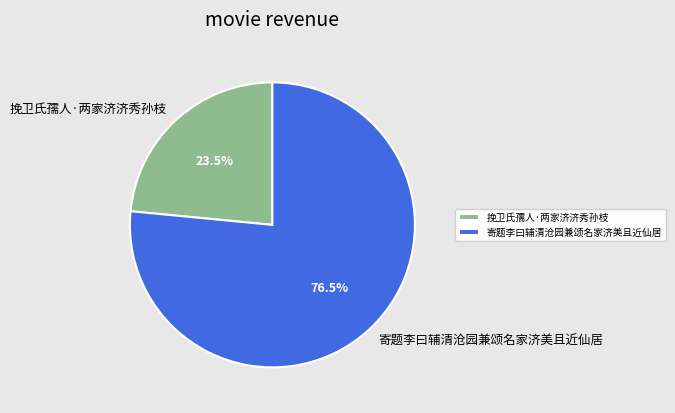

The 挽卫氏孺人·两家济济秀孙枝 slice represents 34% of the pie. True or false?

False